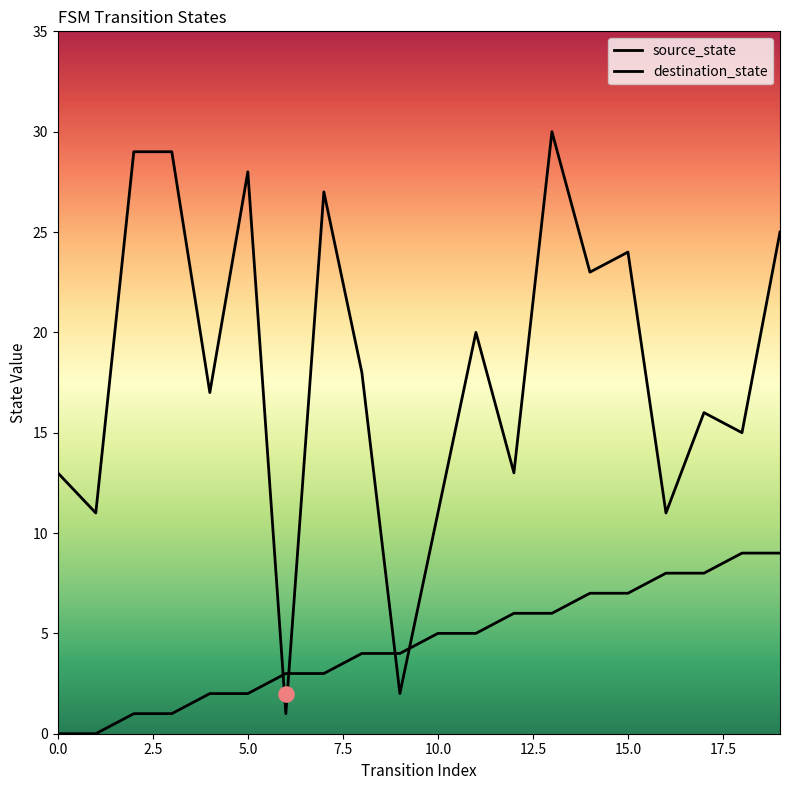

Which series contains the highest Y value?

destination_state